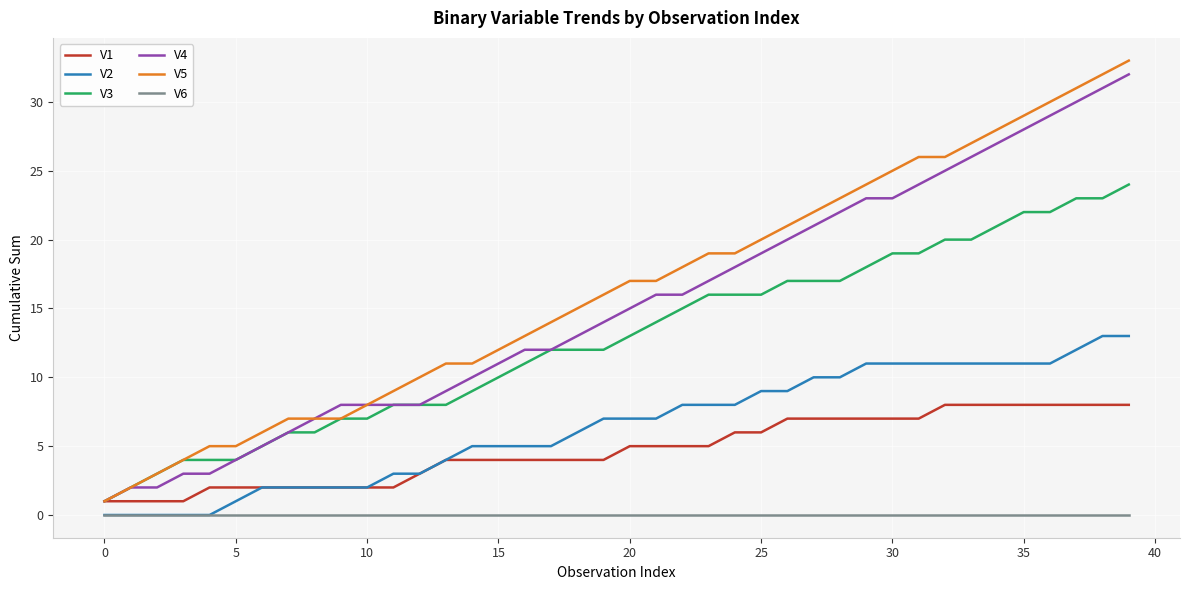

Which series has the widest spread of values?

V5